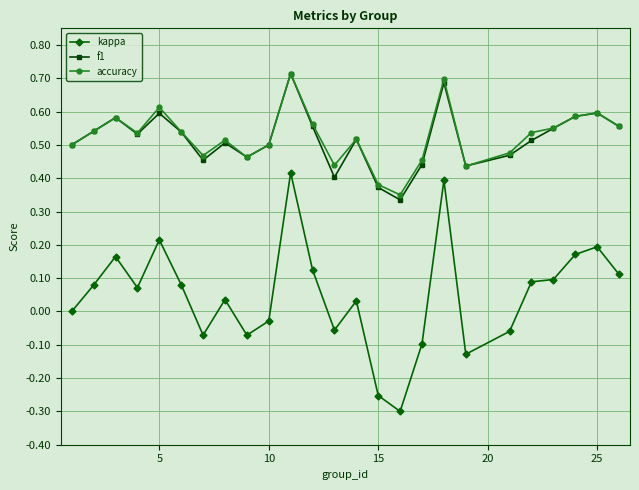

True or false: accuracy and kappa cross at least once.

False